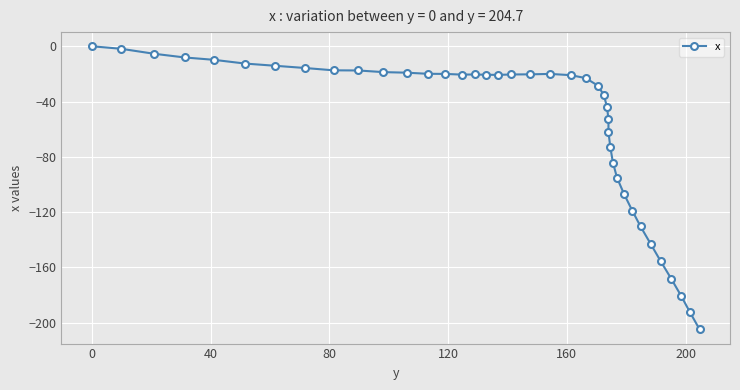

Where does the data first go above -20?

−40